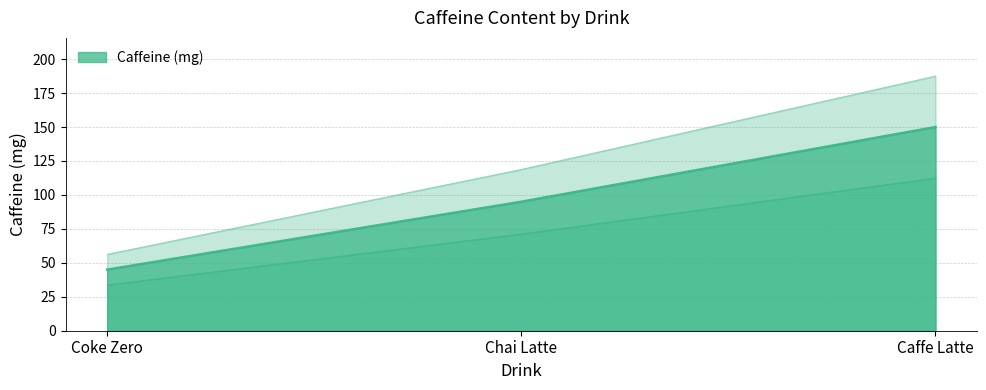

What is the label of the 2nd point from the left?

Chai Latte